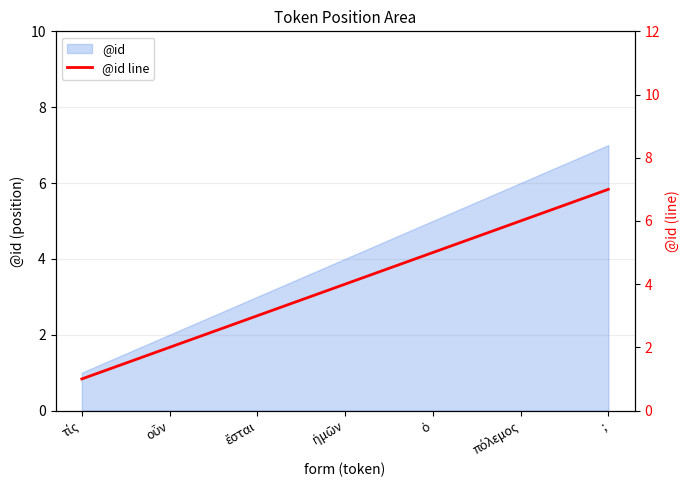

What is the greatest value displayed?

7